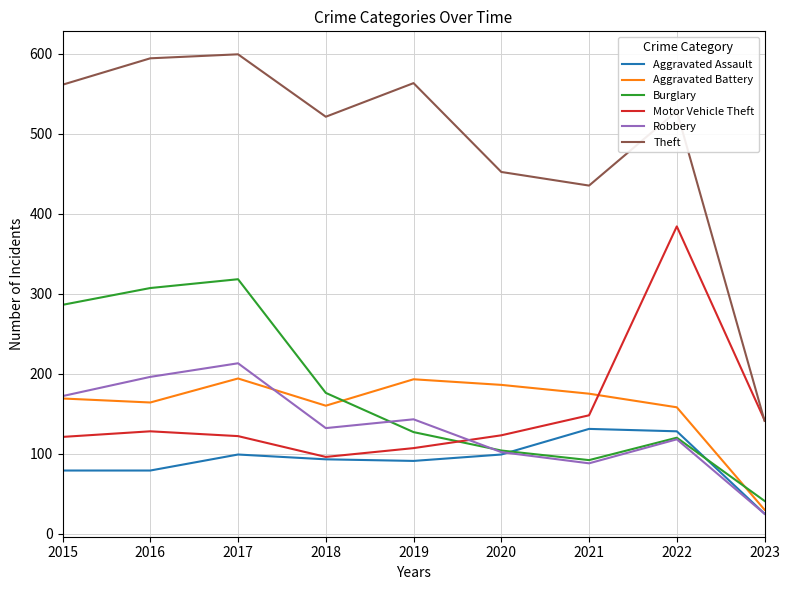

Where do Motor Vehicle Theft and Robbery first cross each other?

2019 and 2020